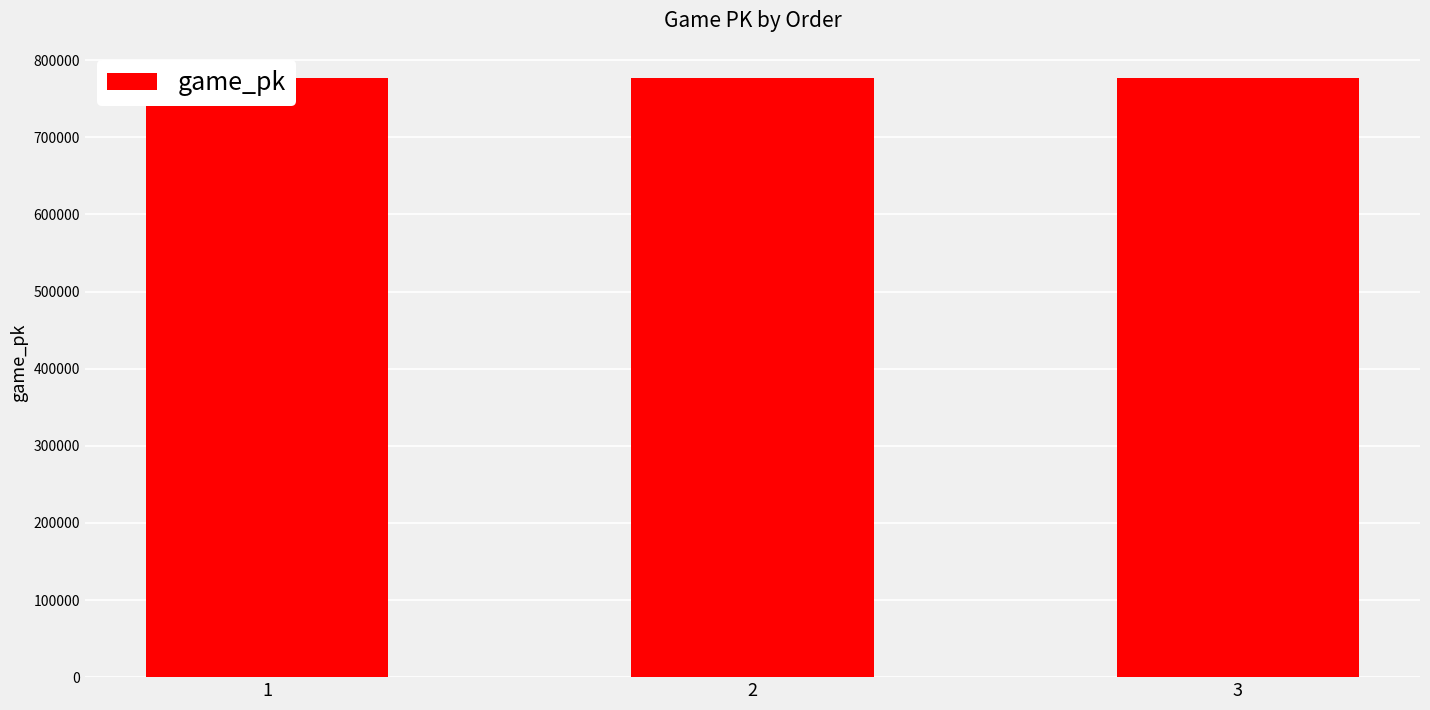

Between 2 and 3, which is larger?

3